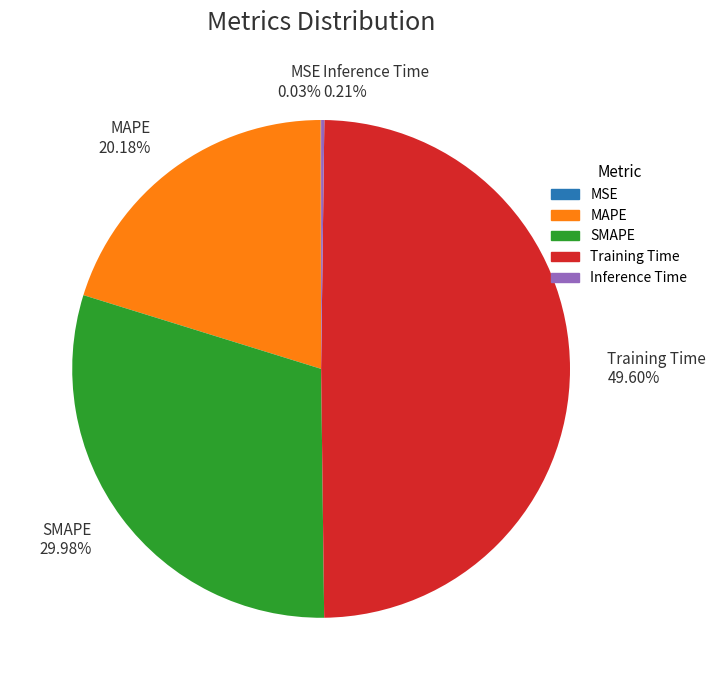

Which slice is the largest?

Training Time